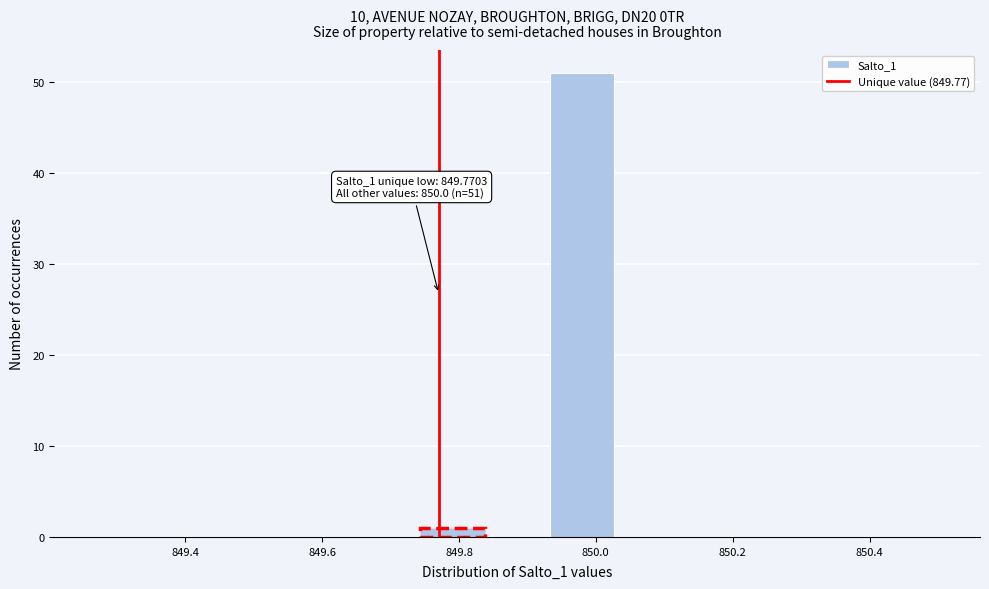

Over which range of the x-axis is the bar tallest?

849.94 to 850.02